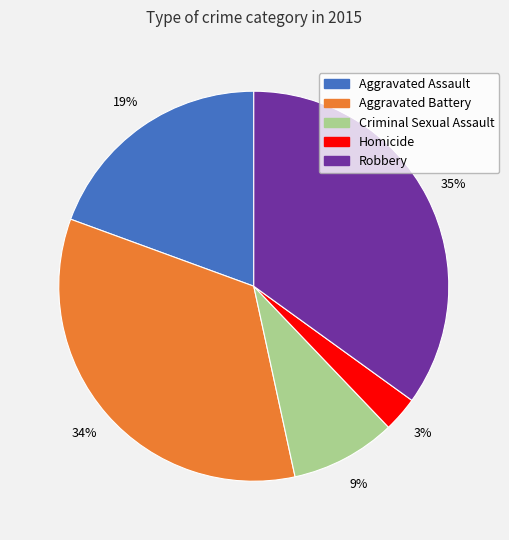

How many segments does this pie chart have?

5